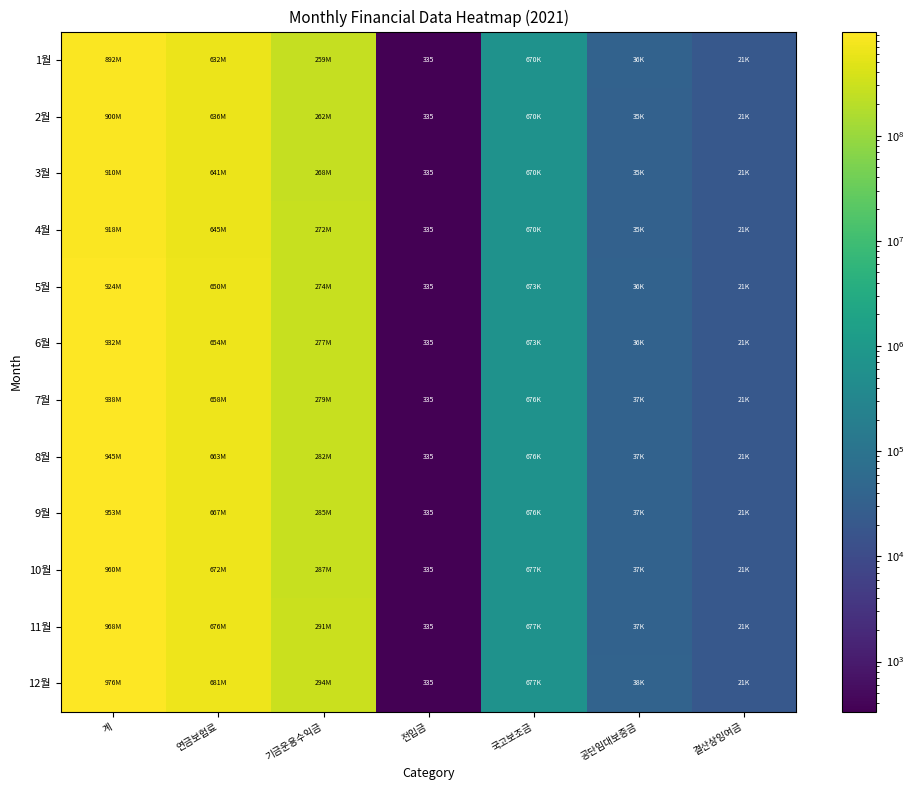

At how many categories does at least one series exceed 832742602?

1